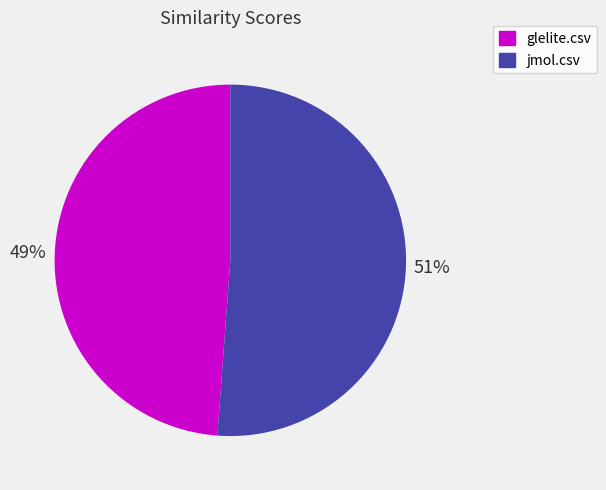

How many segments does this pie chart have?

2